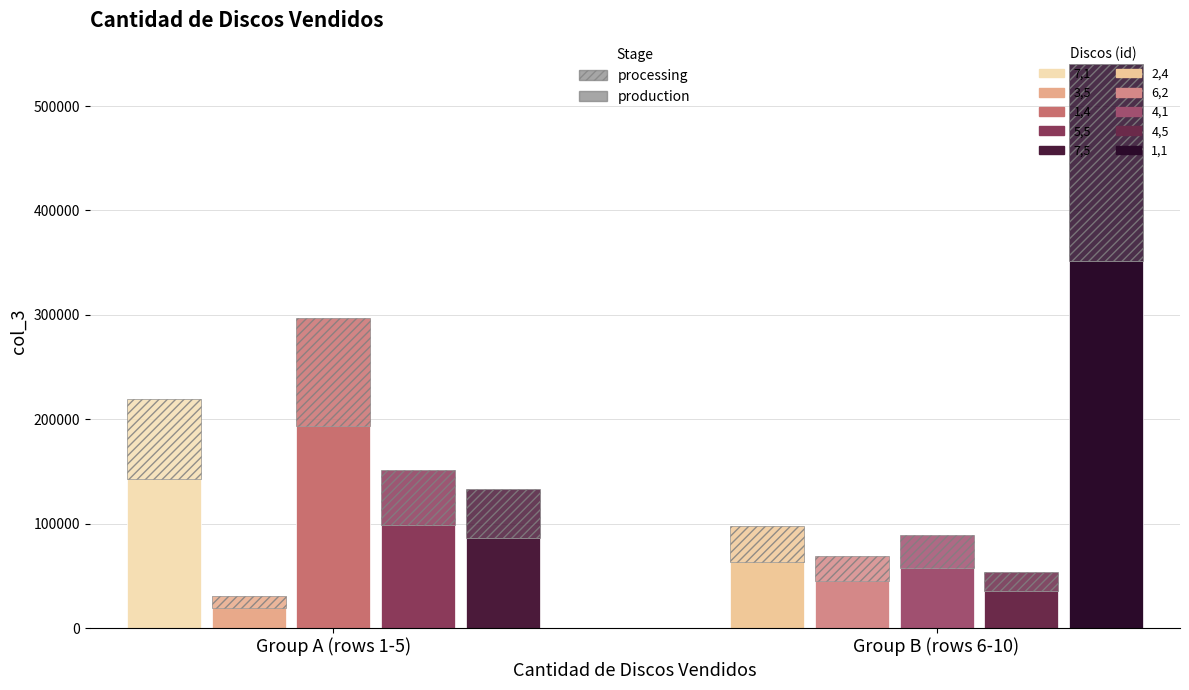

Reading left to right, extract all data points from this chart.

219570.0	30250.0	297412.5	151703.8	132839.9	97900.0	69090.0	89000.0	53845.0	540750.0